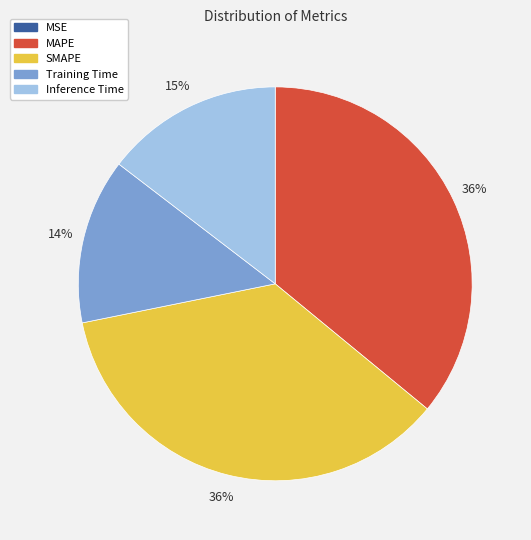

Combined, do Inference Time and MAPE account for over 50%?

Yes